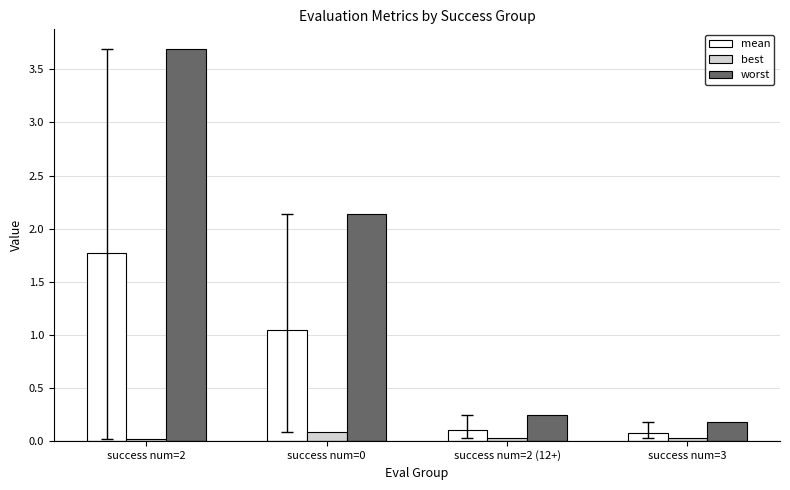

Which series changed the most between success num=2 and success num=2 (12+)?

worst